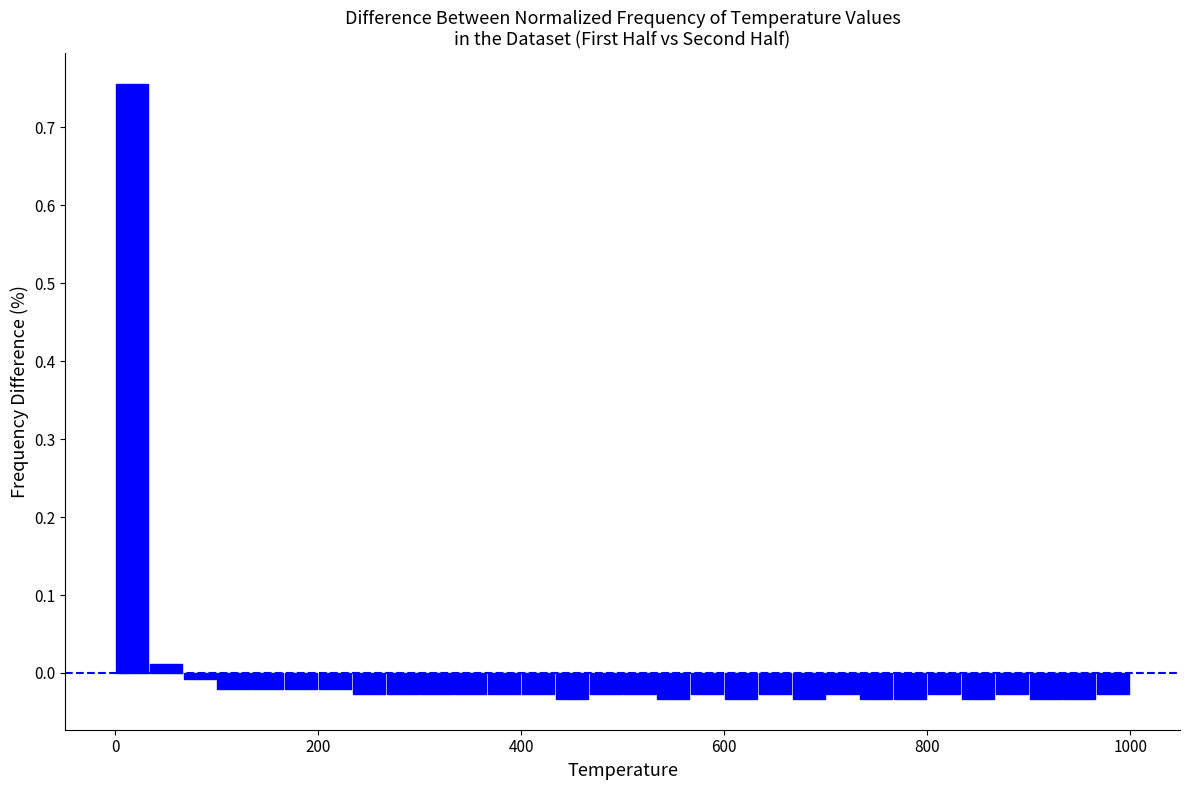

Around what value on the x-axis is the tallest bar? Give the approximate position of its centre, as read against the axis.

20